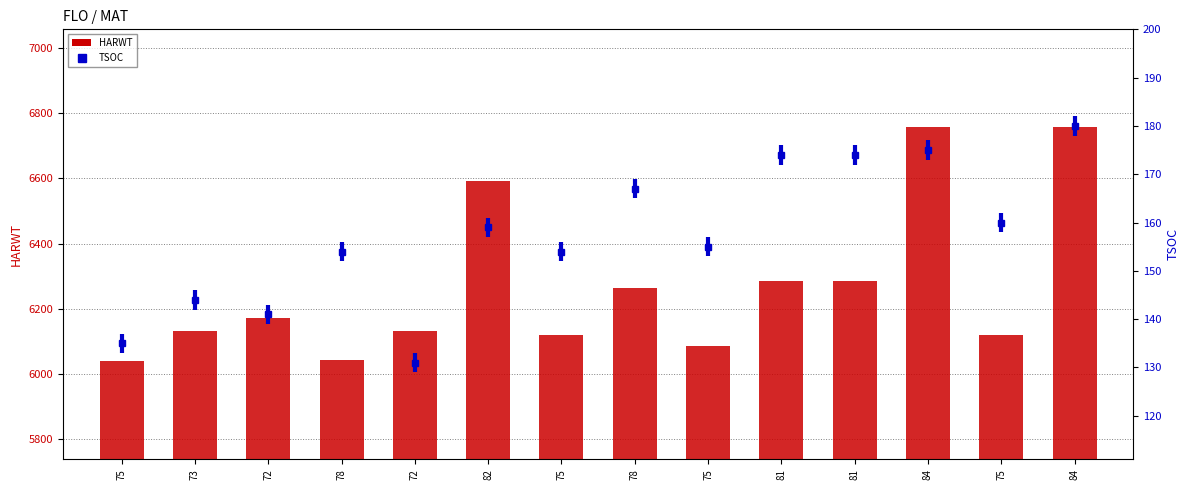

Which series has the largest range (max minus min)?

HARWT